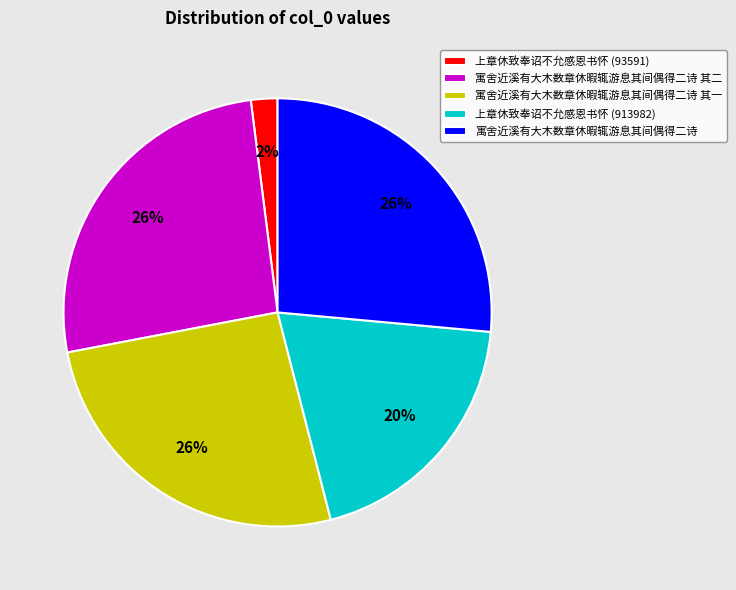

To the nearest percent, what portion does 寓舍近溪有大木数章休暇辄游息其间偶得二诗 其二 represent?

26%